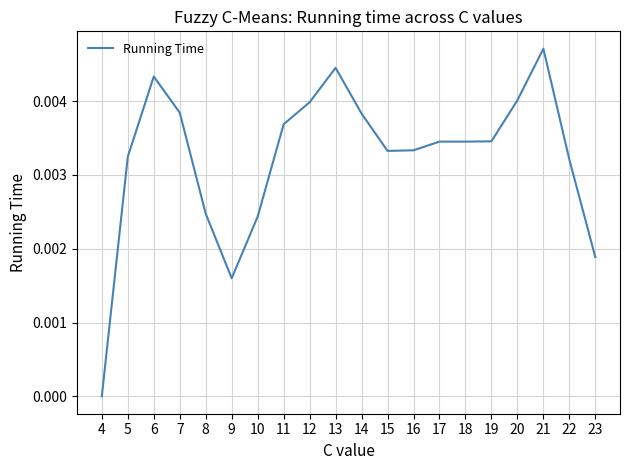

Which has a higher value, 15 or 14?

14